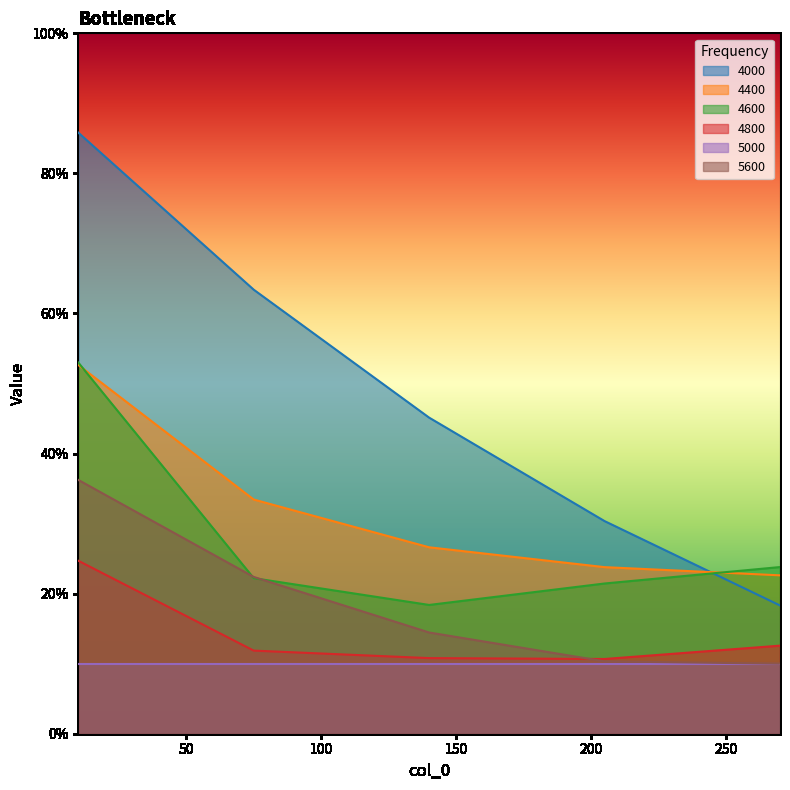

True or false: 4000 and 5600 intersect in this chart.

False